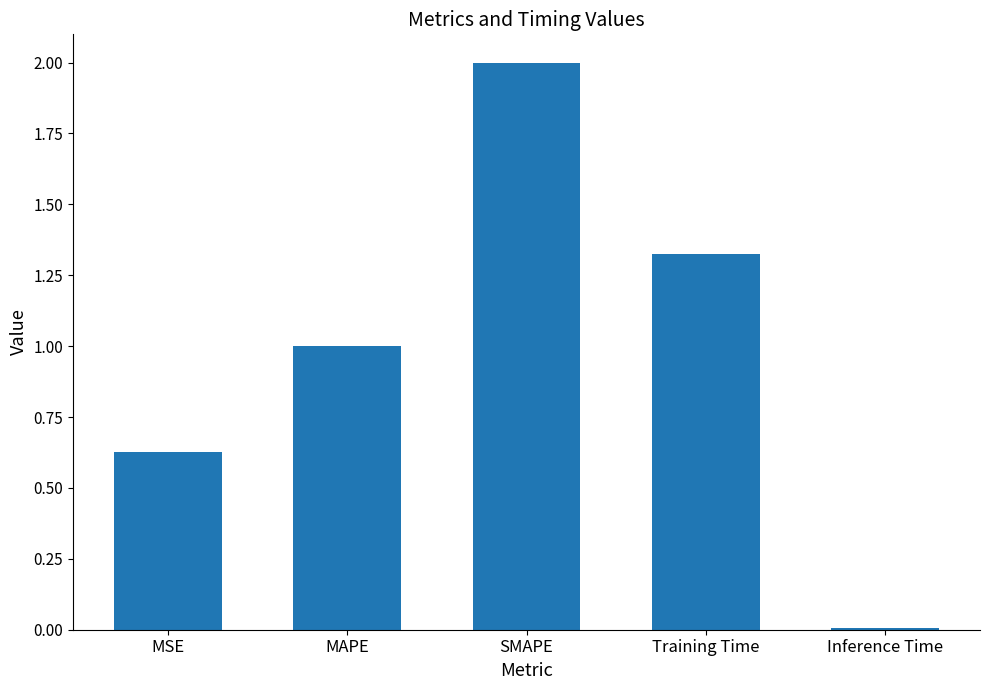

What is the label of the 2nd bar from the right?

Training Time